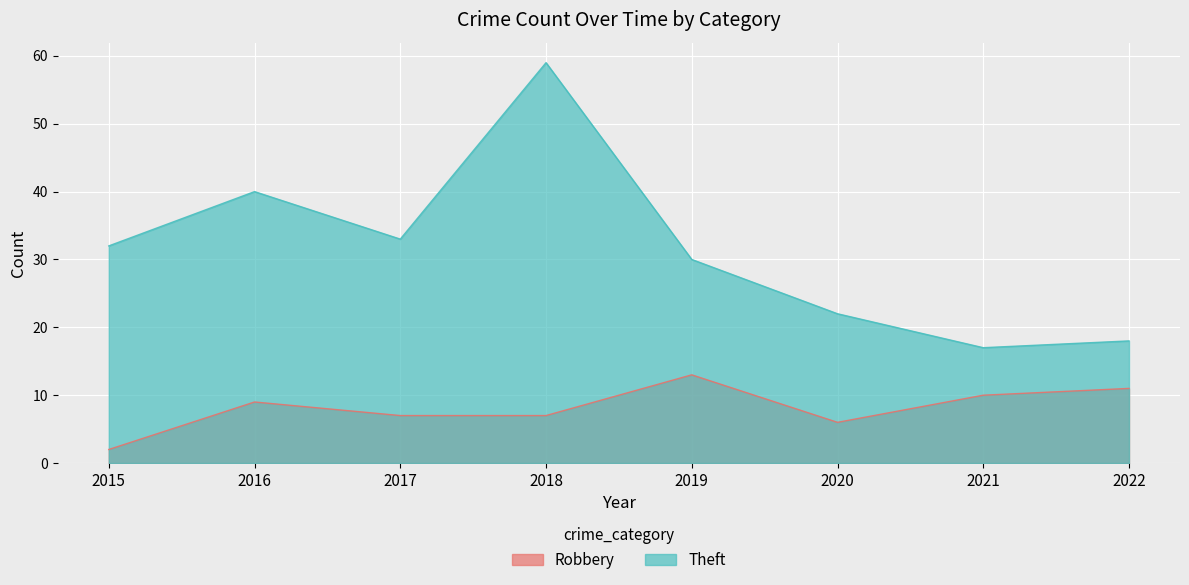

Rank the series at 2022 from lowest to highest value.

Robbery, Theft